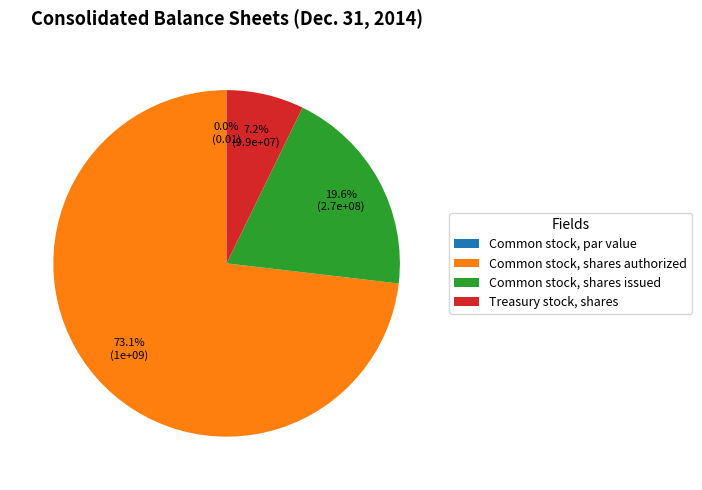

What is the smallest slice in the pie chart?

Common stock, par value